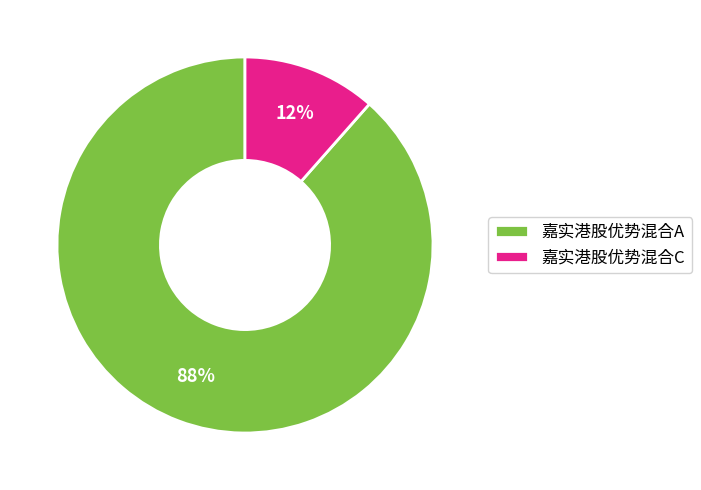

Which category has the smallest portion of the pie?

嘉实港股优势混合C